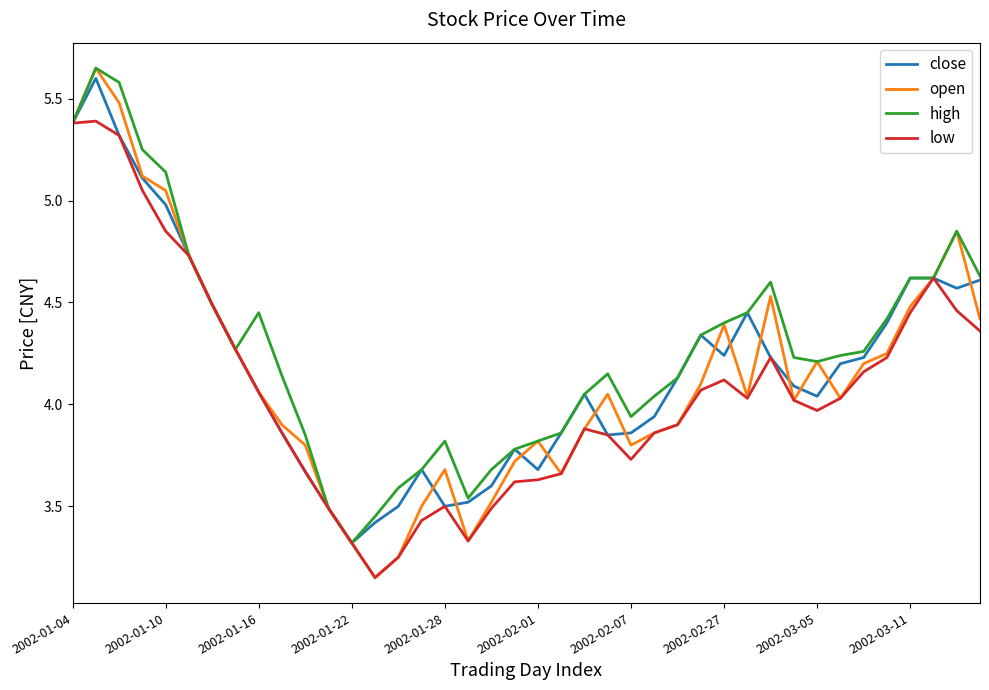

Which series has the largest range (max minus min)?

open